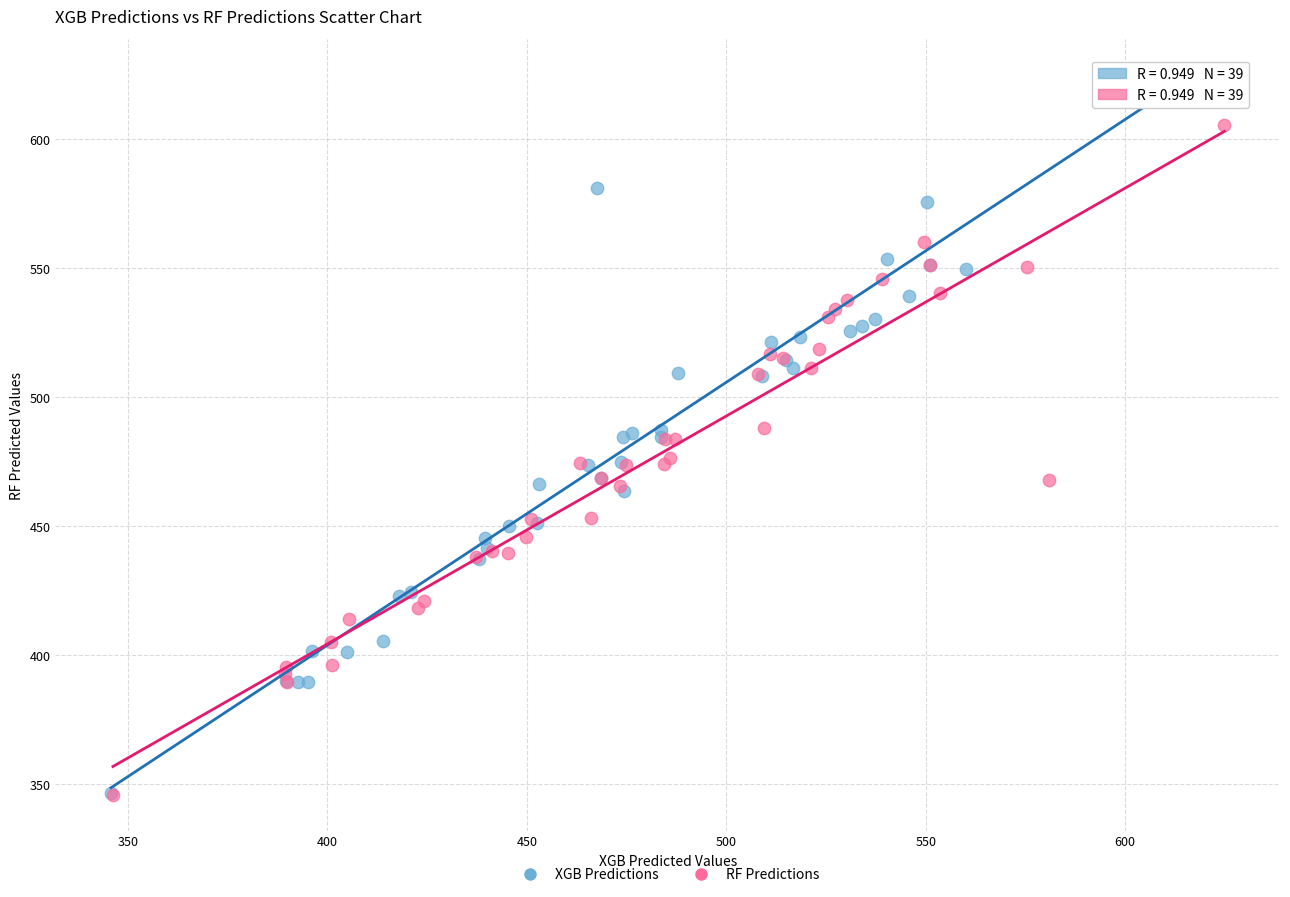

Which series contains the highest Y value?

XGB Predictions